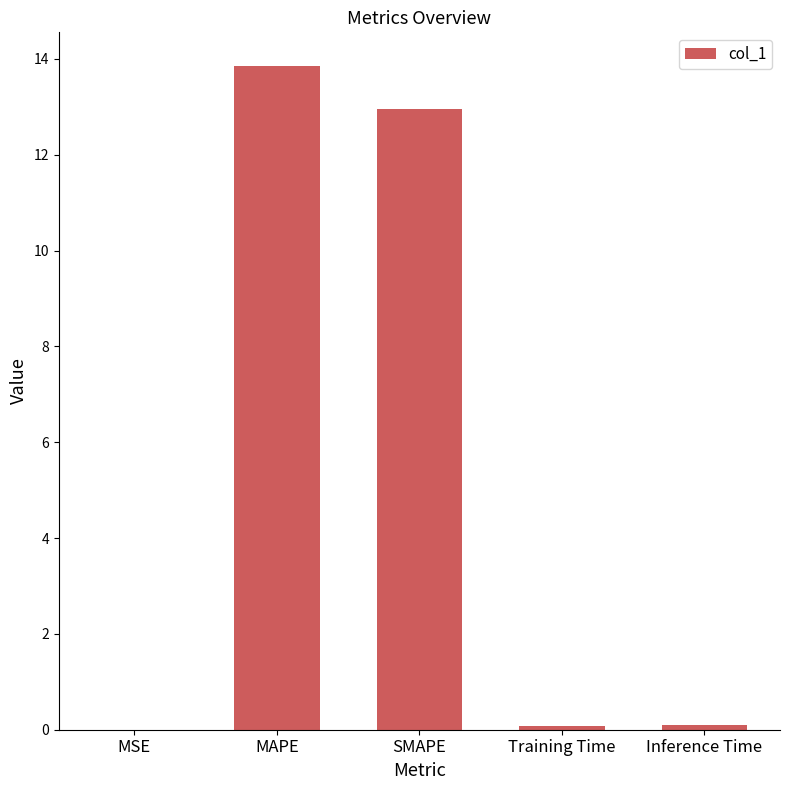

Are the bars horizontal?

No